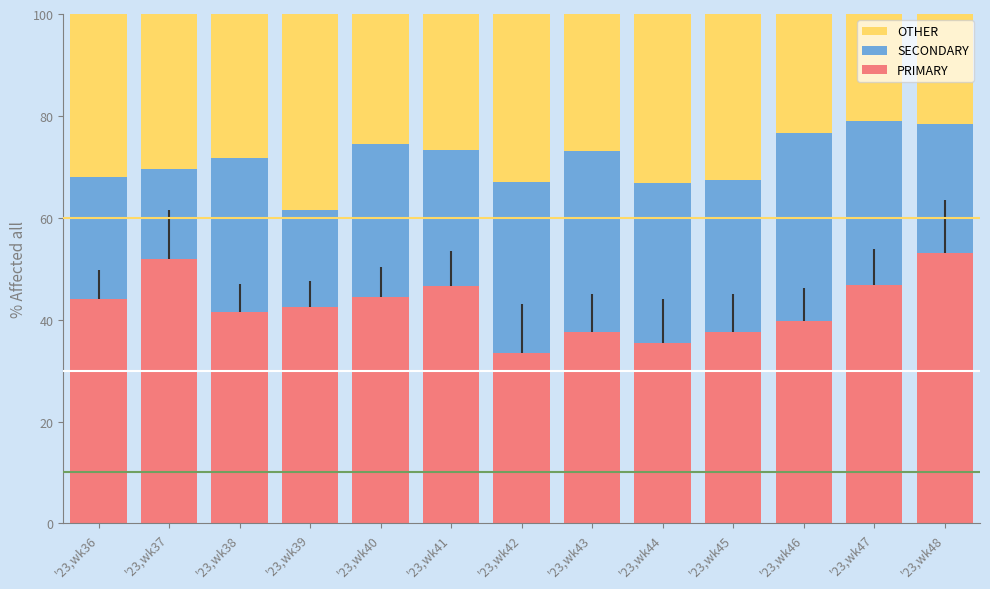

Count the number of data series in this chart.

3